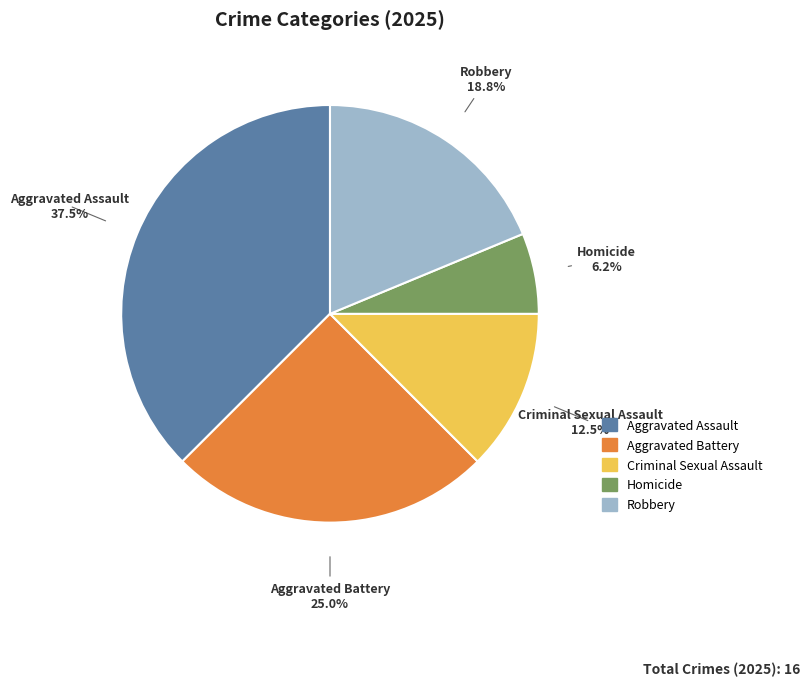

How many segments does this pie chart have?

5